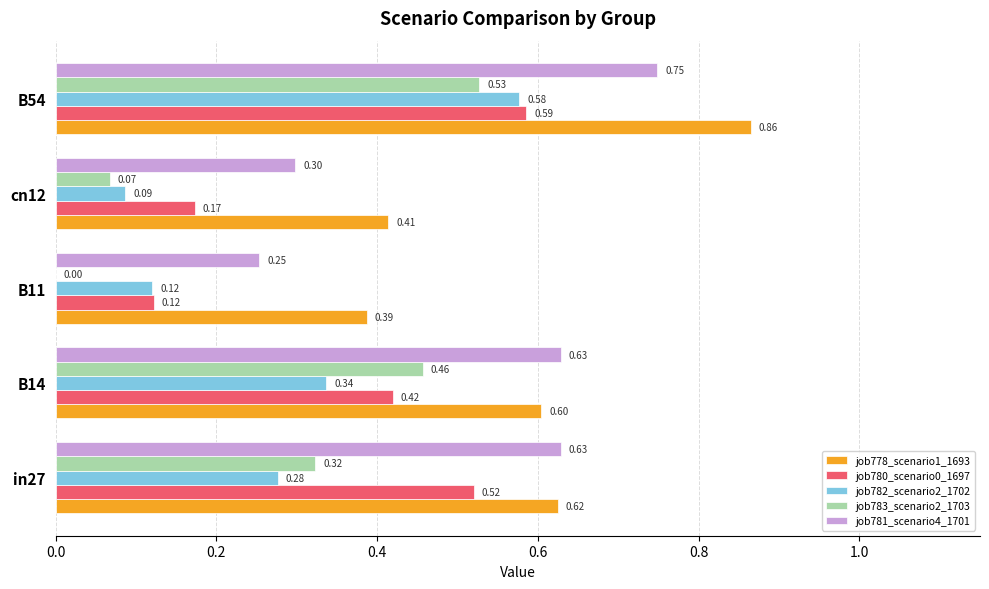

Is the value of job781_scenario4_1701 at cn12 greater than the value of job782_scenario2_1702 at cn12?

Yes